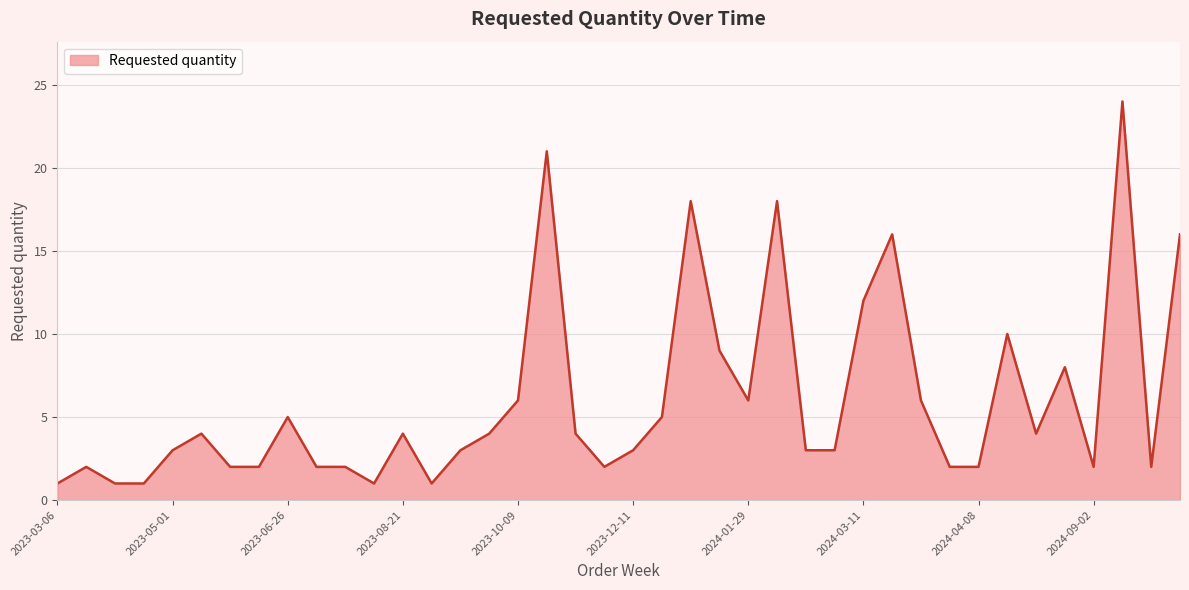

Rank the categories by value from highest to lowest.

2024-09-09, 2023-10-30, 2024-01-15, 2024-02-12, 2024-03-18, 2024-10-07, 2024-03-11, 2024-04-15, 2024-01-22, 2024-08-19, 2023-10-09, 2024-01-29, 2024-03-25, 2023-06-26, 2023-12-18, 2023-05-15, 2023-08-21, 2023-10-02, 2023-11-13, 2024-05-27, 2023-05-01, 2023-09-11, 2023-12-11, 2024-02-19, 2024-03-04, 2023-03-20, 2023-06-12, 2023-06-19, 2023-07-03, 2023-07-10, 2023-11-27, 2024-04-01, 2024-04-08, 2024-09-02, 2024-09-16, 2023-03-06, 2023-03-27, 2023-04-10, 2023-07-24, 2023-09-04